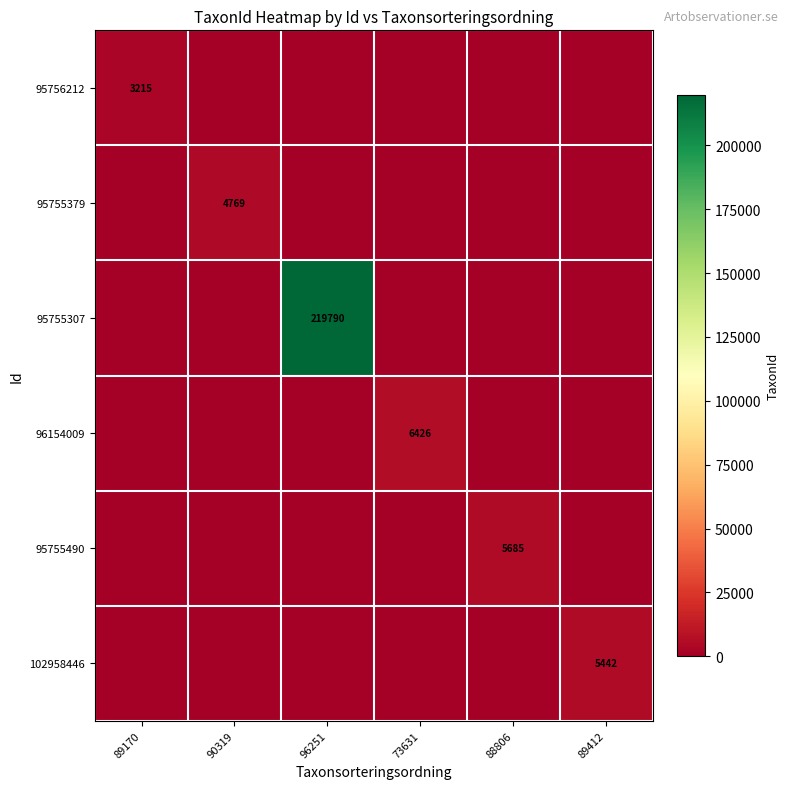

How many series are shown in this chart?

6